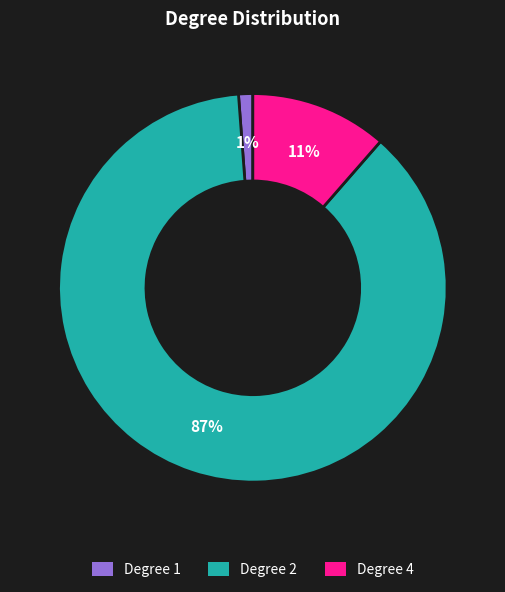

Rank the categories by value from lowest to highest.

Degree 1, Degree 4, Degree 2